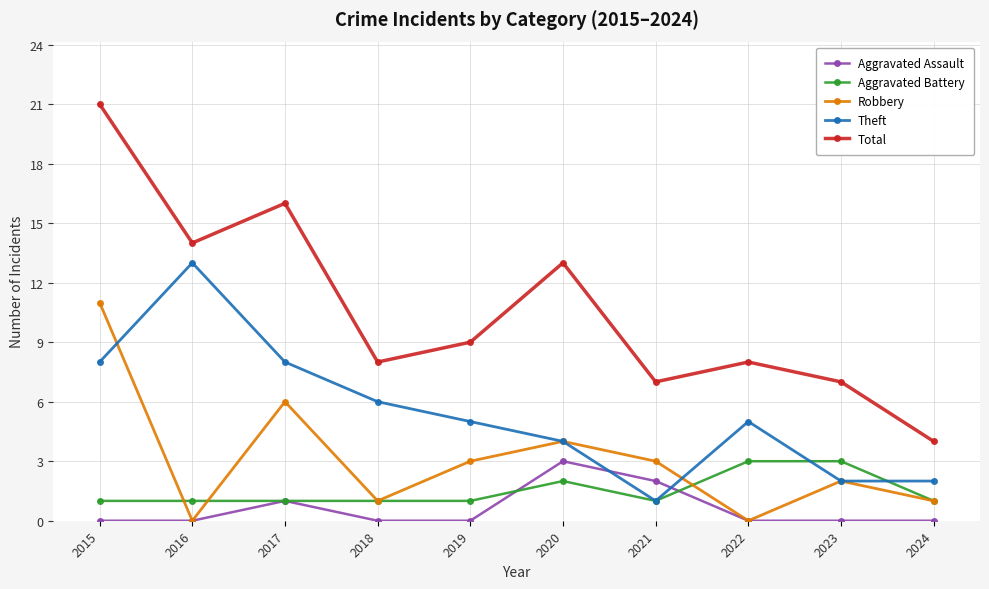

How many categories are shown in the chart?

10